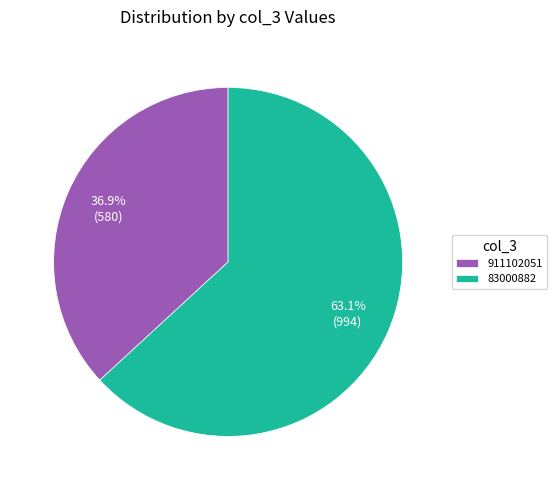

What percentage is NOT represented by 911102051?

63.1%